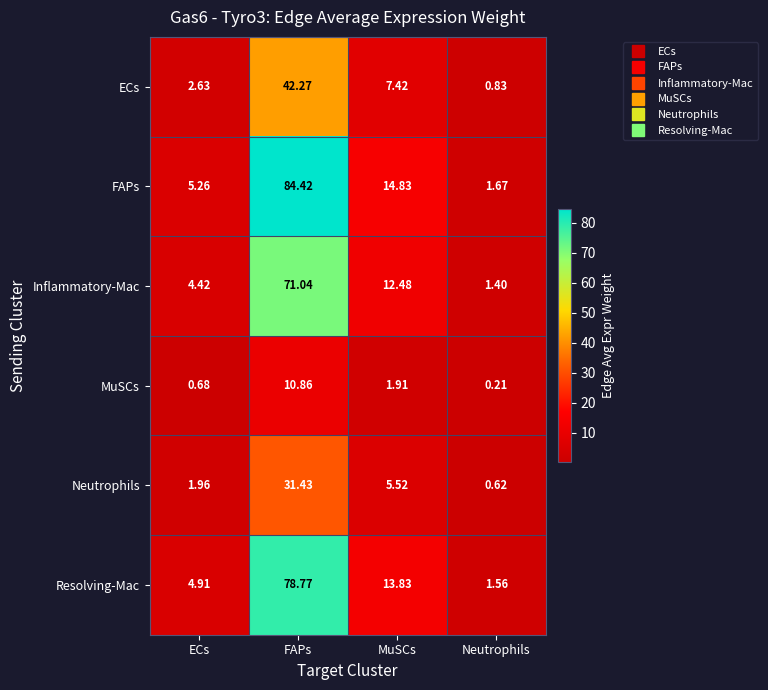

How many data points in Neutrophils are less than 5?

2